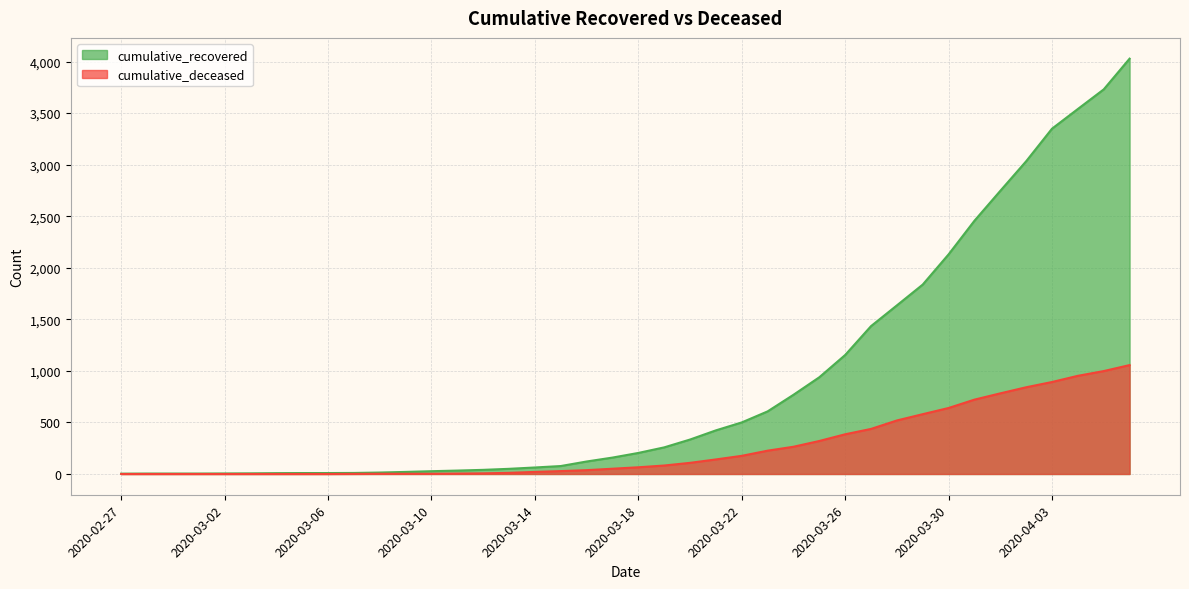

Reading left to right, list all the values displayed in this chart.

cumulative_recovered: 2020-02-27=3	2020-02-28=4	2020-02-29=4	2020-03-01=4	2020-03-02=5	2020-03-03=6	2020-03-04=8	2020-03-05=9	2020-03-06=9	2020-03-07=10	2020-03-08=14	2020-03-09=20	2020-03-10=27	2020-03-11=33	2020-03-12=40	2020-03-13=50	2020-03-14=63	2020-03-15=77	2020-03-16=121	2020-03-17=159	2020-03-18=204	2020-03-19=258	2020-03-20=334	2020-03-21=423	2020-03-22=500	2020-03-23=607	2020-03-24=768	2020-03-25=938	2020-03-26=1154	2020-03-27=1434	2020-03-28=1635	2020-03-29=1837	2020-03-30=2130	2020-03-31=2456	2020-04-01=2746	2020-04-02=3033	2020-04-03=3349	2020-04-04=3540	2020-04-05=3730	2020-04-06=4028
cumulative_deceased: 2020-02-27=0	2020-02-28=0	2020-02-29=0	2020-03-01=0	2020-03-02=0	2020-03-03=0	2020-03-04=0	2020-03-05=0	2020-03-06=0	2020-03-07=1	2020-03-08=2	2020-03-09=2	2020-03-10=2	2020-03-11=4	2020-03-12=6	2020-03-13=11	2020-03-14=20	2020-03-15=28	2020-03-16=37	2020-03-17=51	2020-03-18=65	2020-03-19=82	2020-03-20=108	2020-03-21=141	2020-03-22=176	2020-03-23=226	2020-03-24=264	2020-03-25=320	2020-03-26=385	2020-03-27=437	2020-03-28=519	2020-03-29=580	2020-03-30=640	2020-03-31=721	2020-04-01=782	2020-04-02=841	2020-04-03=892	2020-04-04=952	2020-04-05=998	2020-04-06=1056